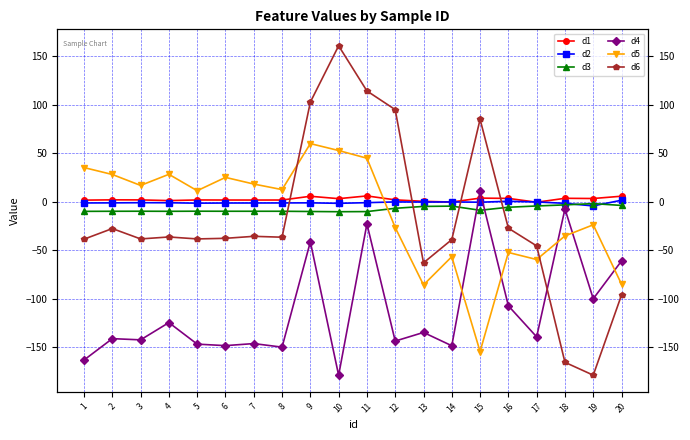

What are all the series names shown in the legend?

d1, d2, d3, d4, d5, d6